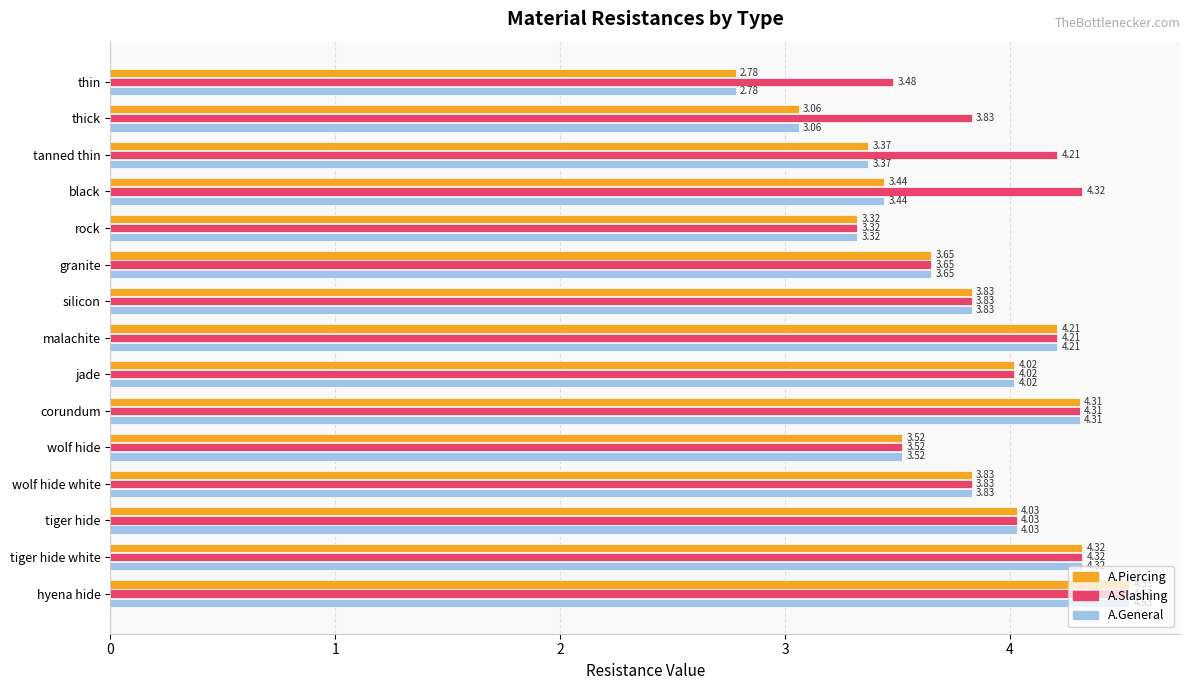

Count the number of categories in the chart.

15